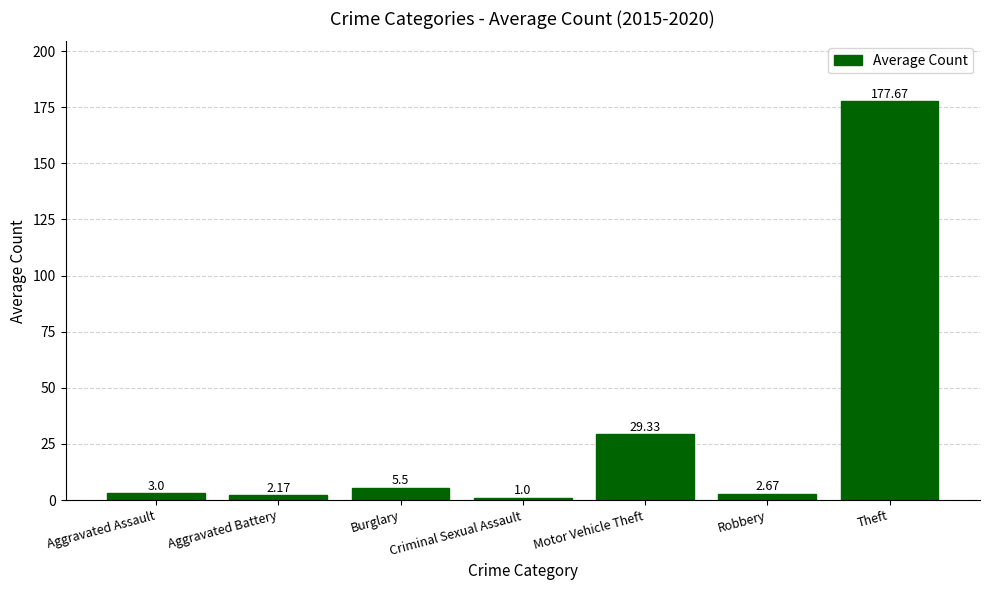

What is the change in value from Aggravated Battery to Burglary?

+3.3